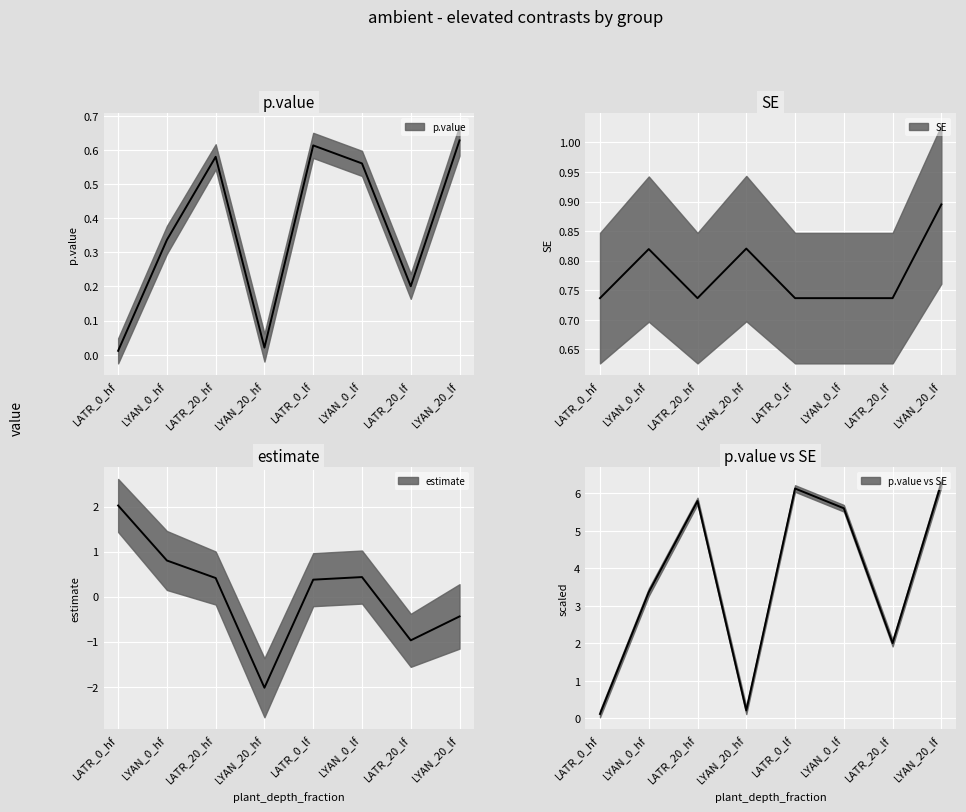

Between LYAN_20_lf and LYAN_0_lf, which is larger?

LYAN_0_lf